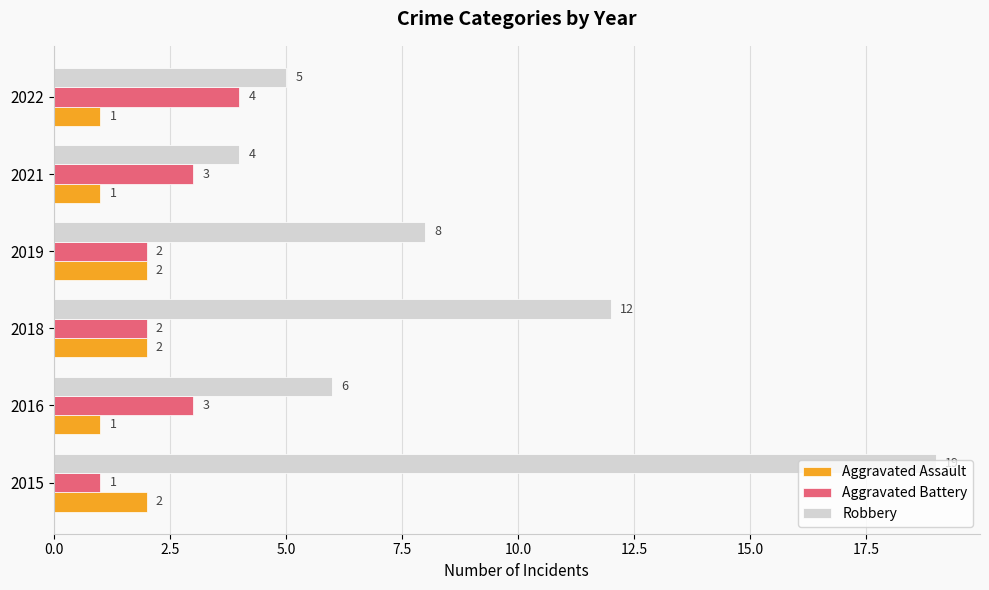

Which series has the largest total across all categories?

Robbery